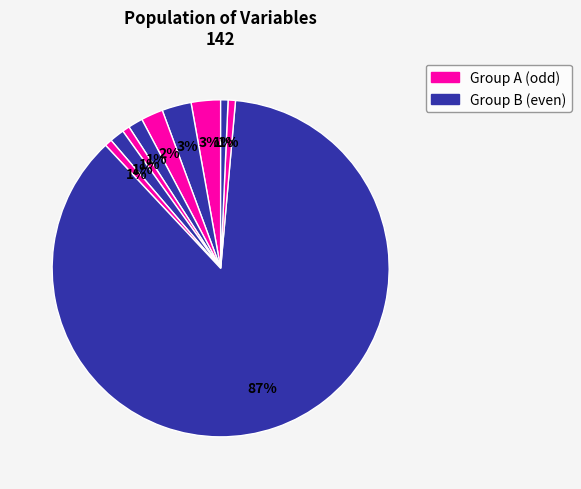

To the nearest percent, what is the average slice percentage?

8%